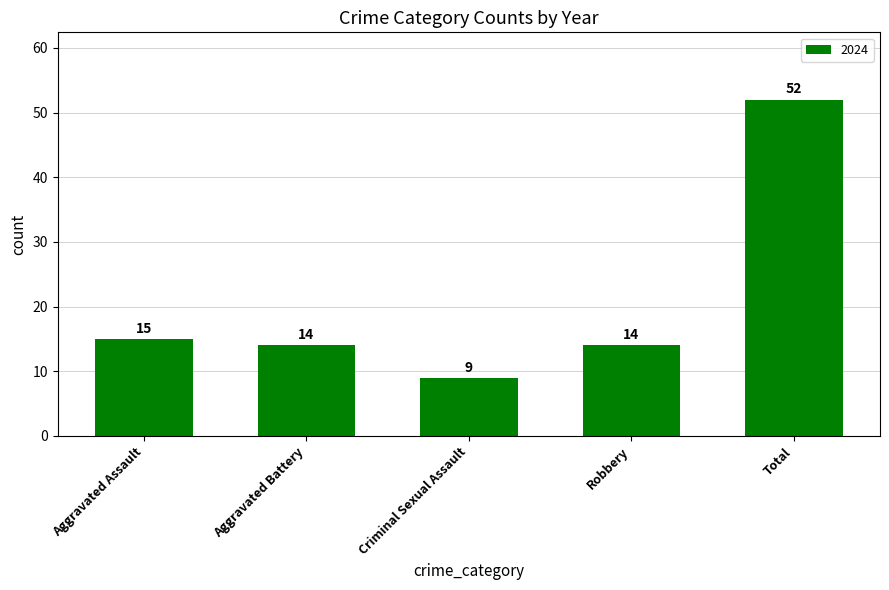

Is it true that the value at Total is 52?

True